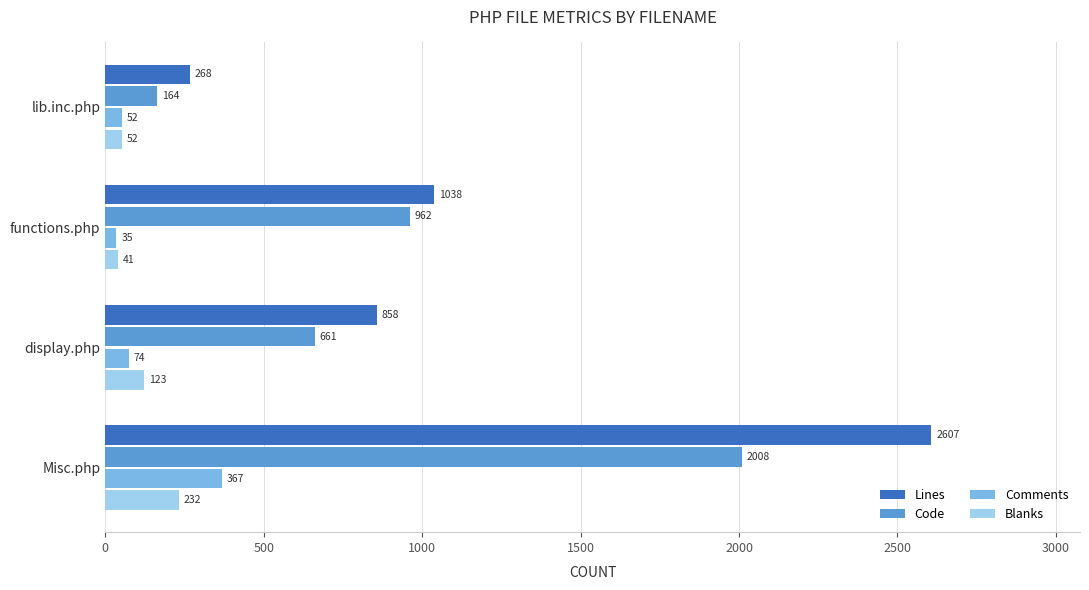

List the series in order of their peak value, highest first.

Lines, Code, Comments, Blanks